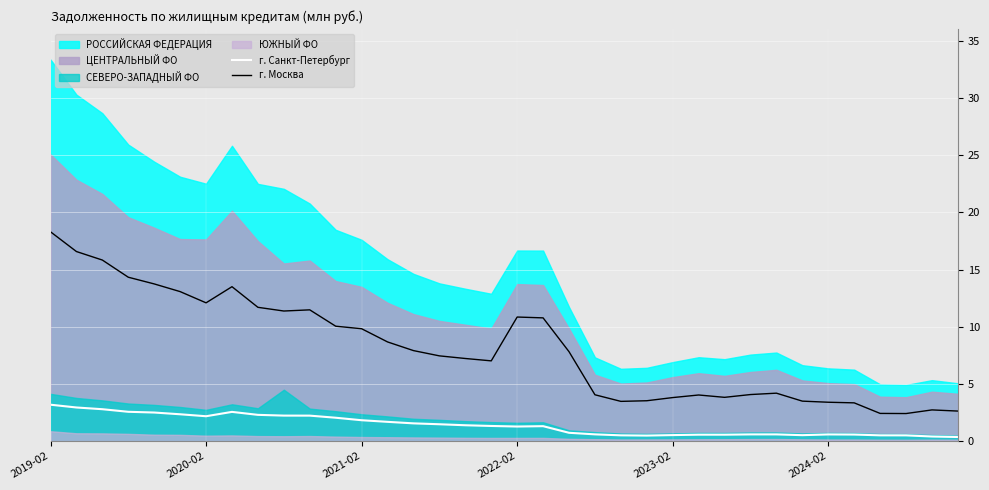

True or false: г. Москва and г. Санкт-Петербург intersect in this chart.

False